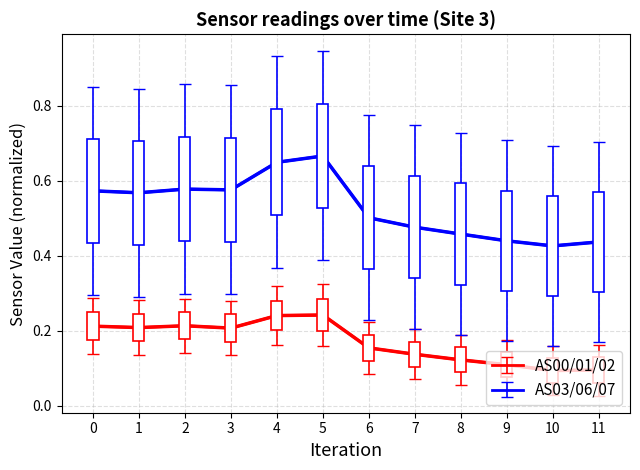

How many AS00/01/02 values are between 0 and 1?

12